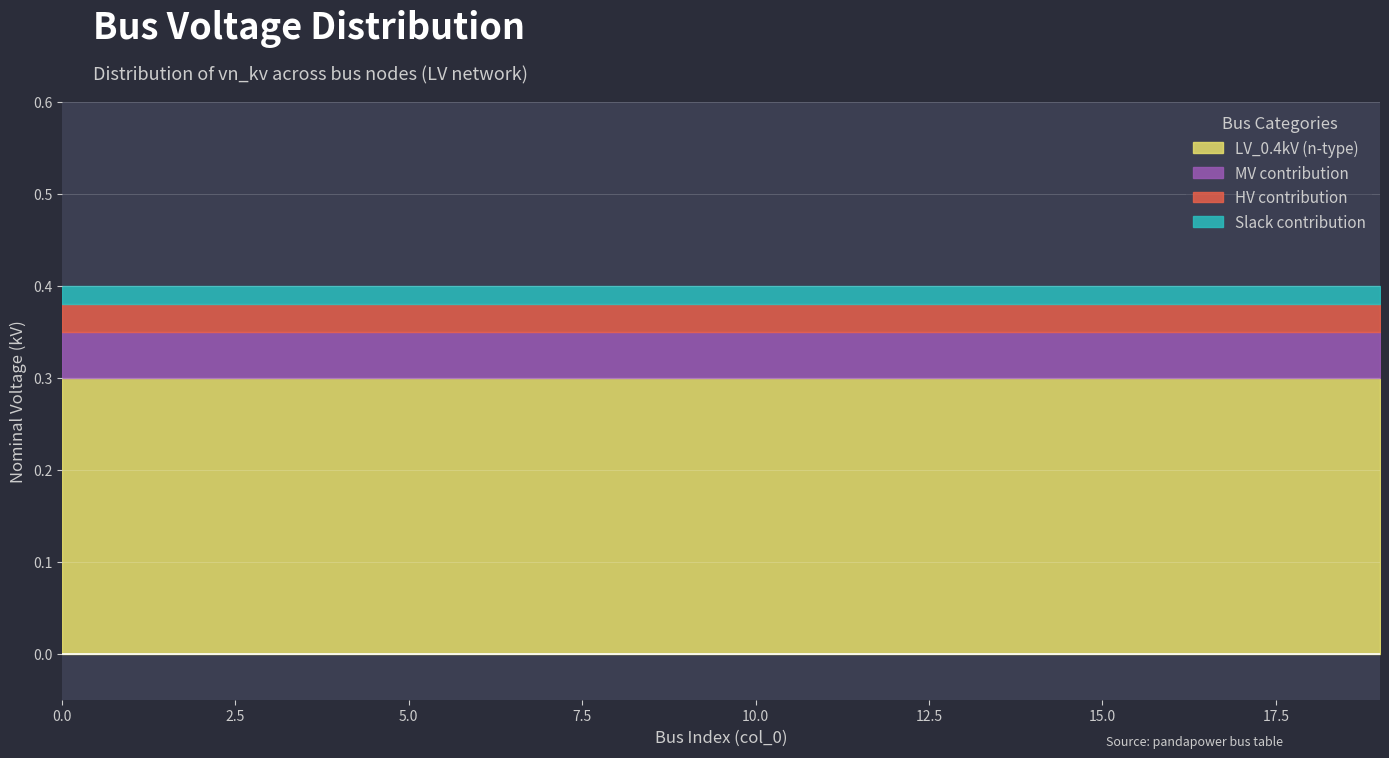

Is the value of Slack (b-type) at 2 greater than the value of MV_10kV (n-type) at 14?

No